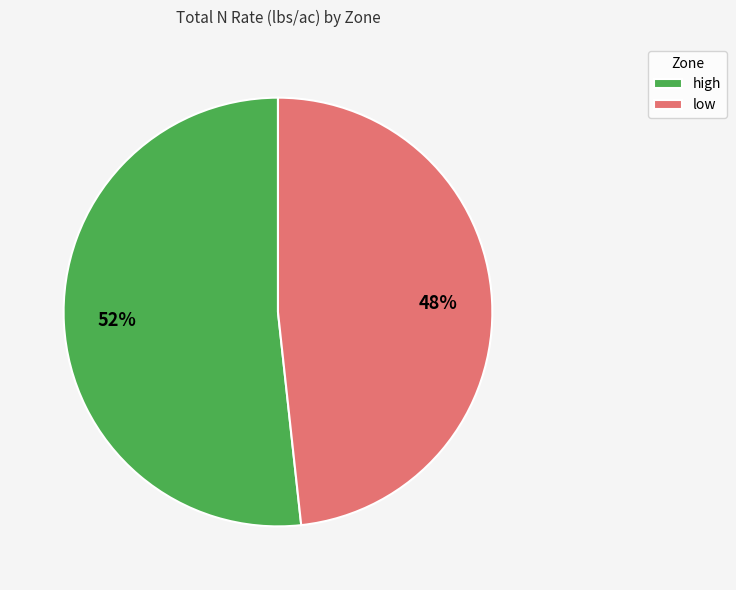

How many segments does this pie chart have?

2